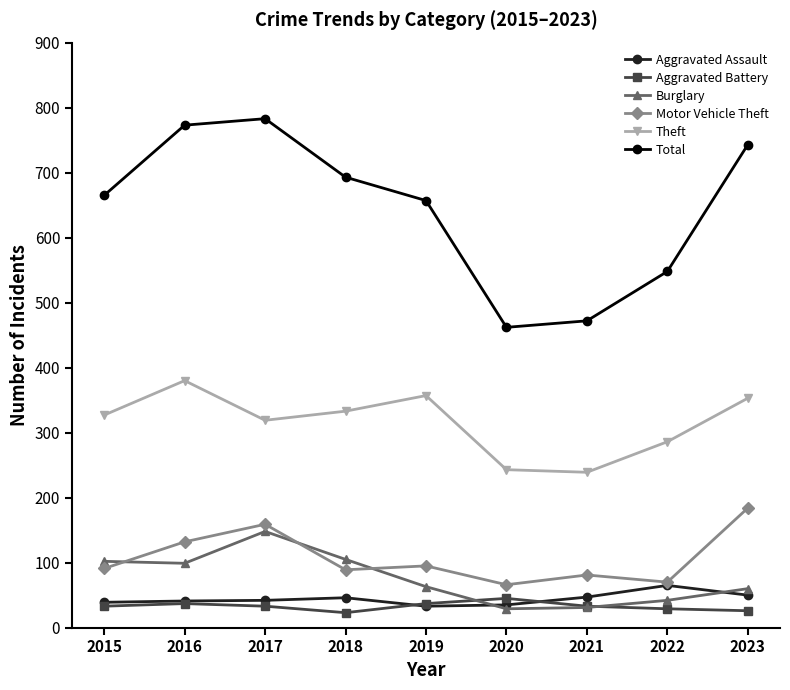

The value of Theft at 2016 is 88. True or false?

False